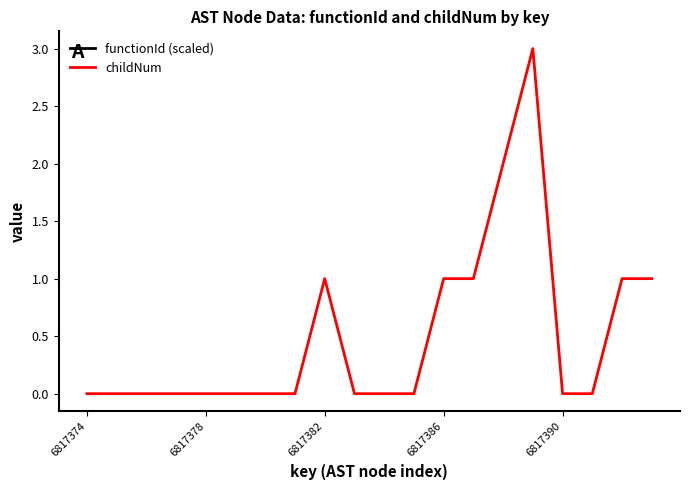

Does the chart have visible grid lines?

No